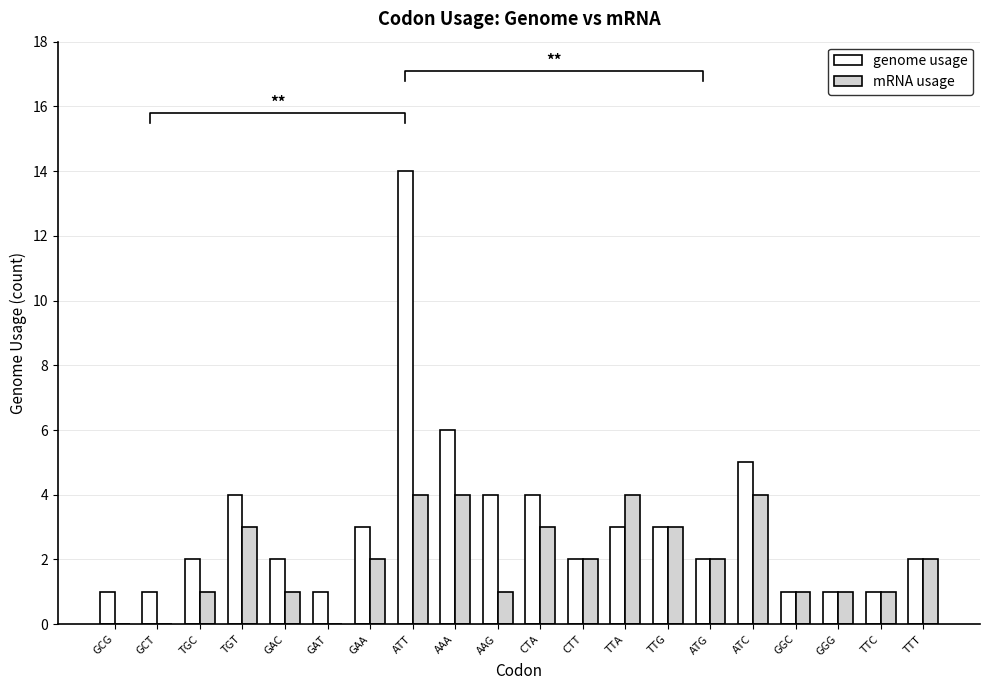

Which series has the largest total across all categories?

genome usage